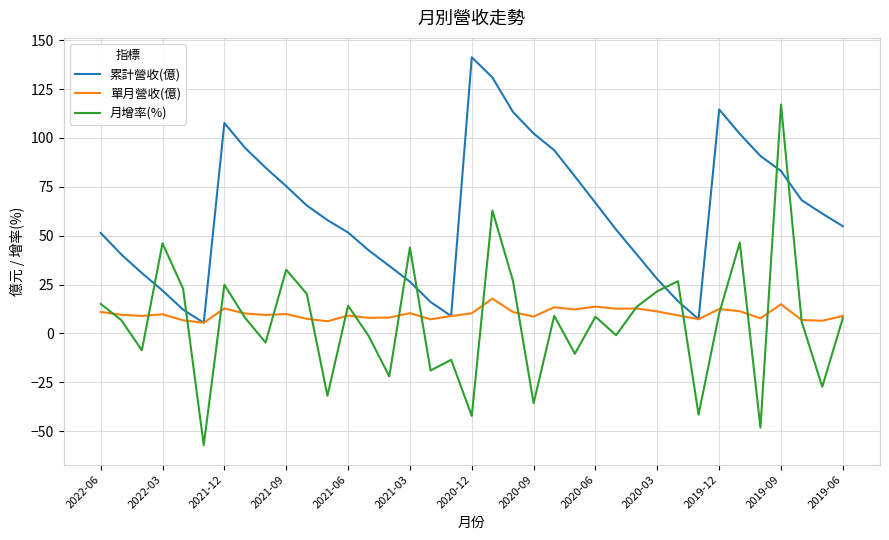

Is this an area chart (filled region under the line)?

No